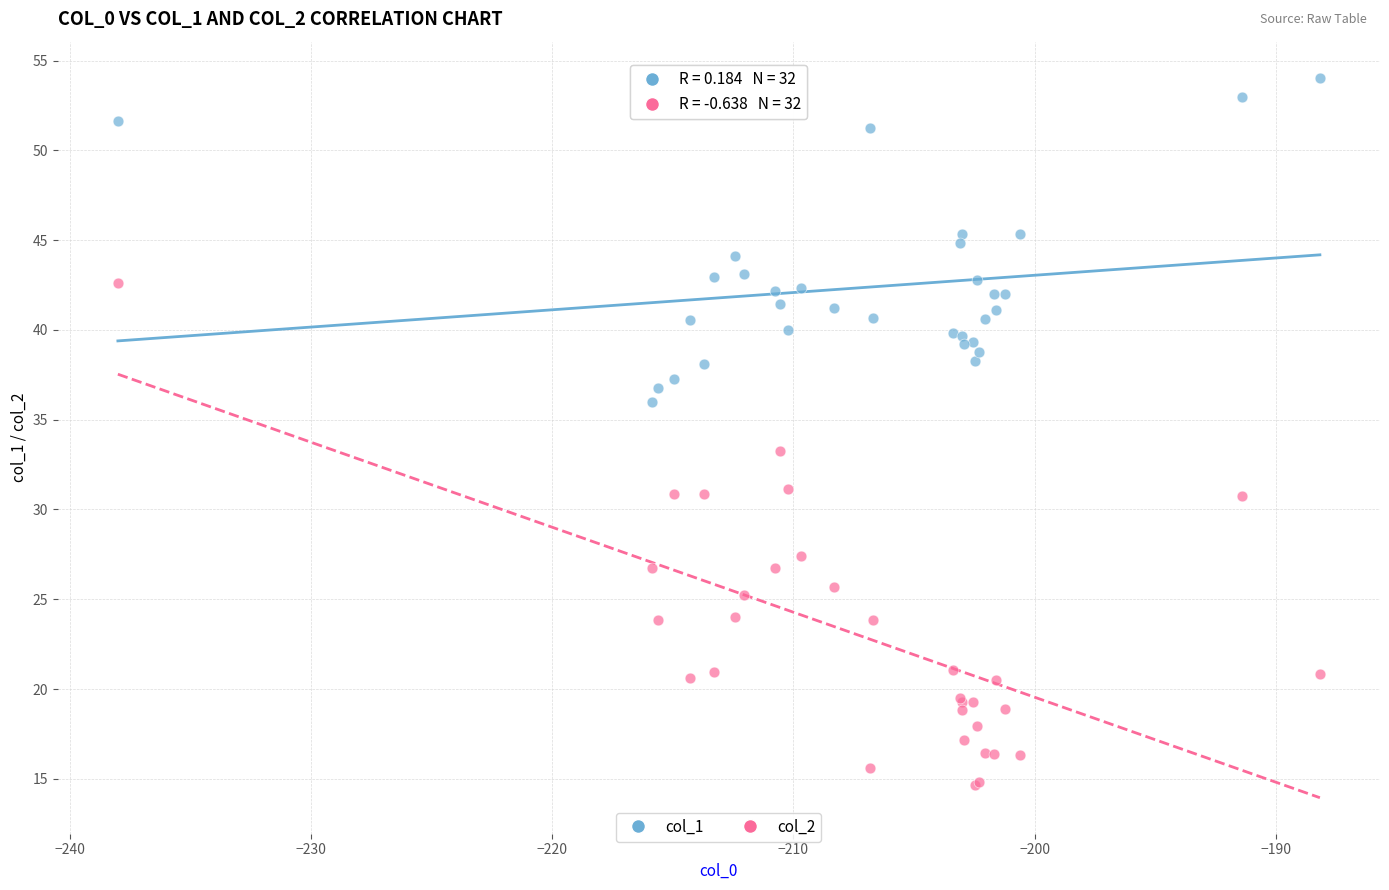

Across all series, what Y value is closest to 34?

33.2